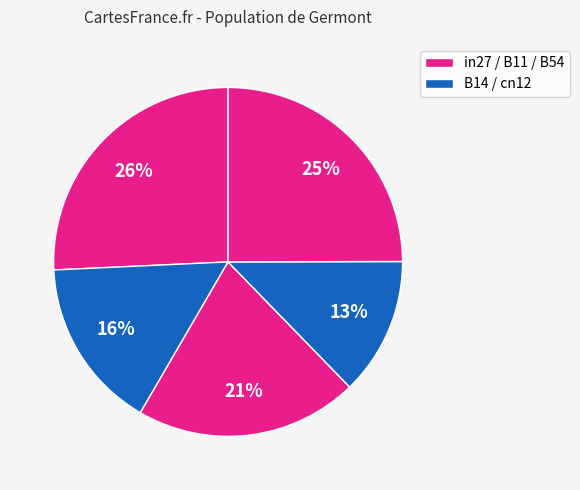

How many slices are in this pie chart?

5